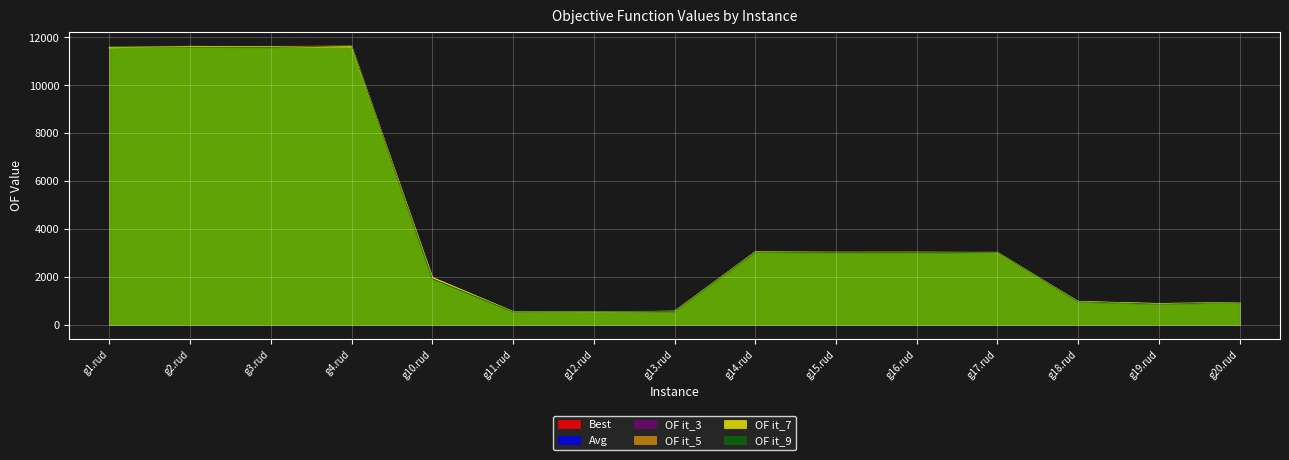

Is the value of OF it_3 at g18.rud greater than the value of Avg at g11.rud?

Yes